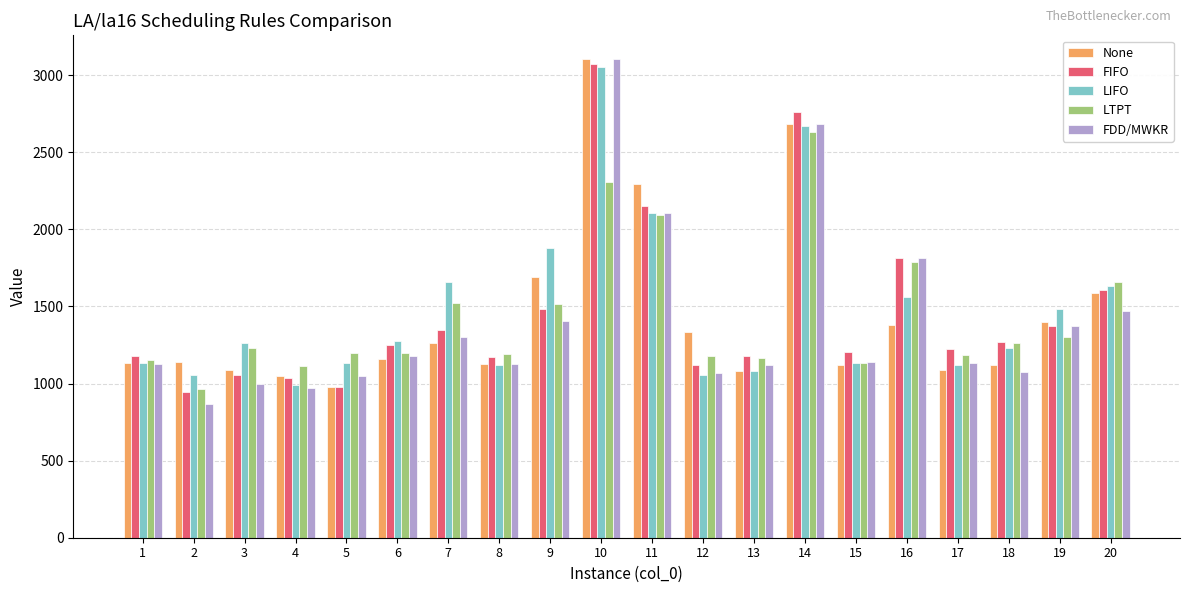

Does the chart contain stacked bars?

No